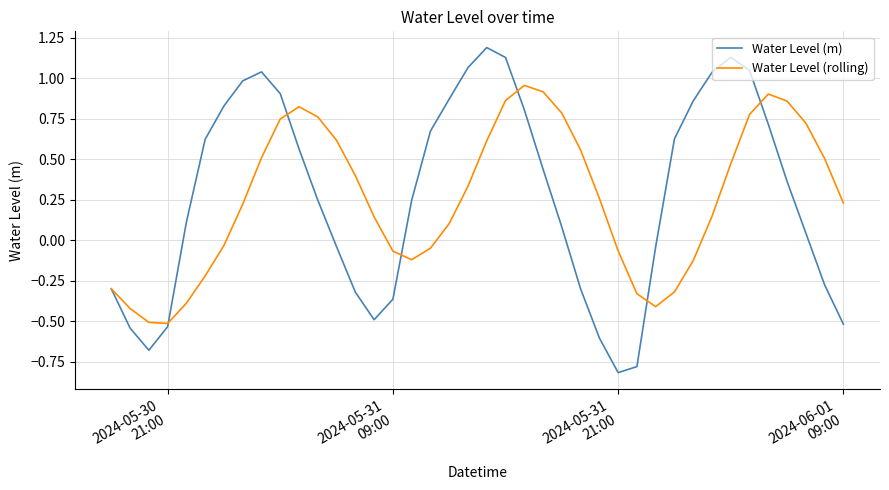

What is the minimum value shown in the chart?

-0.8